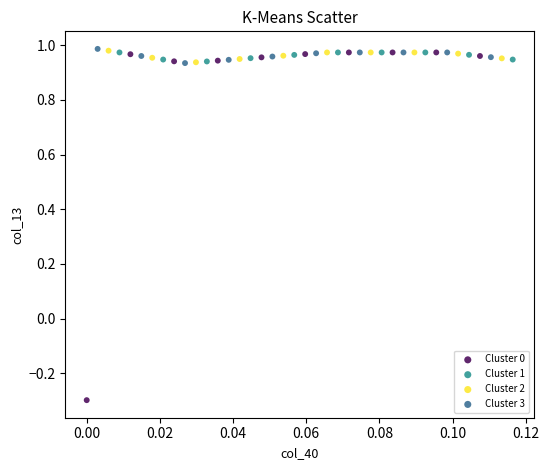

Which series has the widest spread of Y values?

Cluster 0